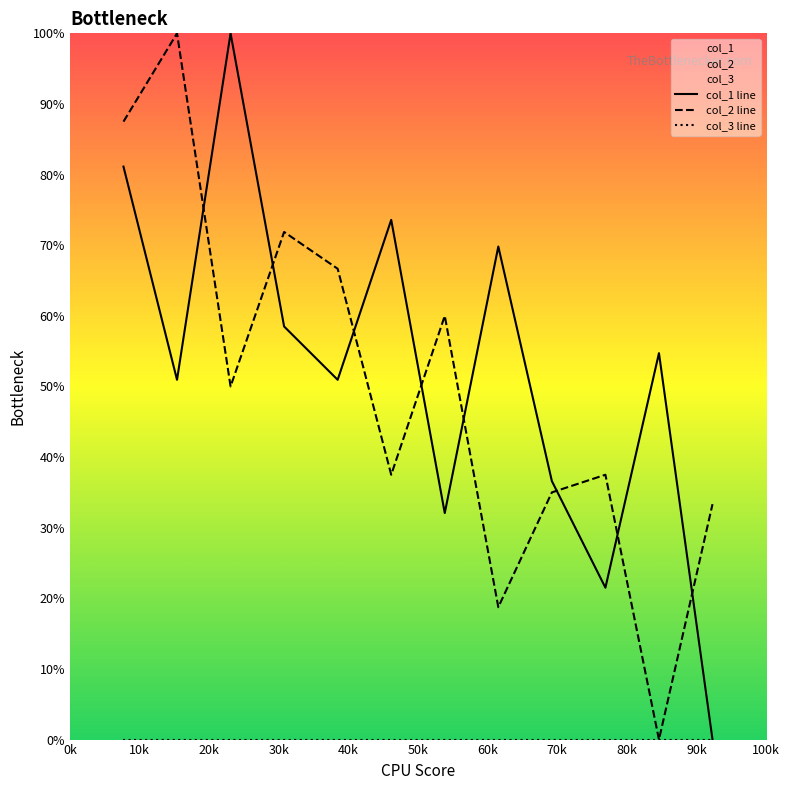

What is the maximum value for col_2 line?

100.0